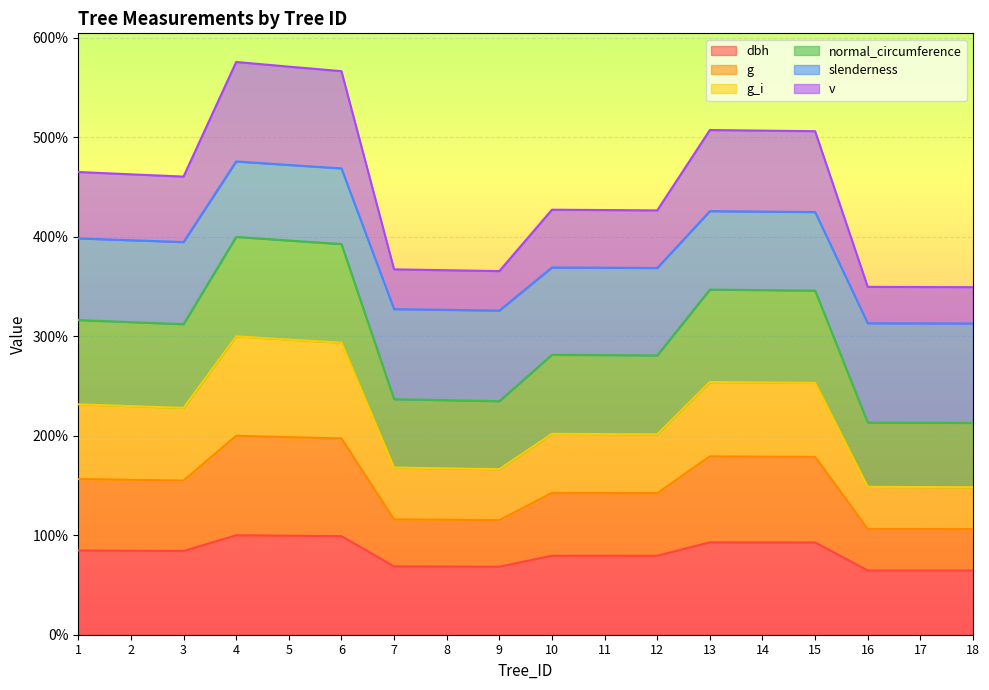

What is the value of the g_i point at the 13th from the left?

254.1